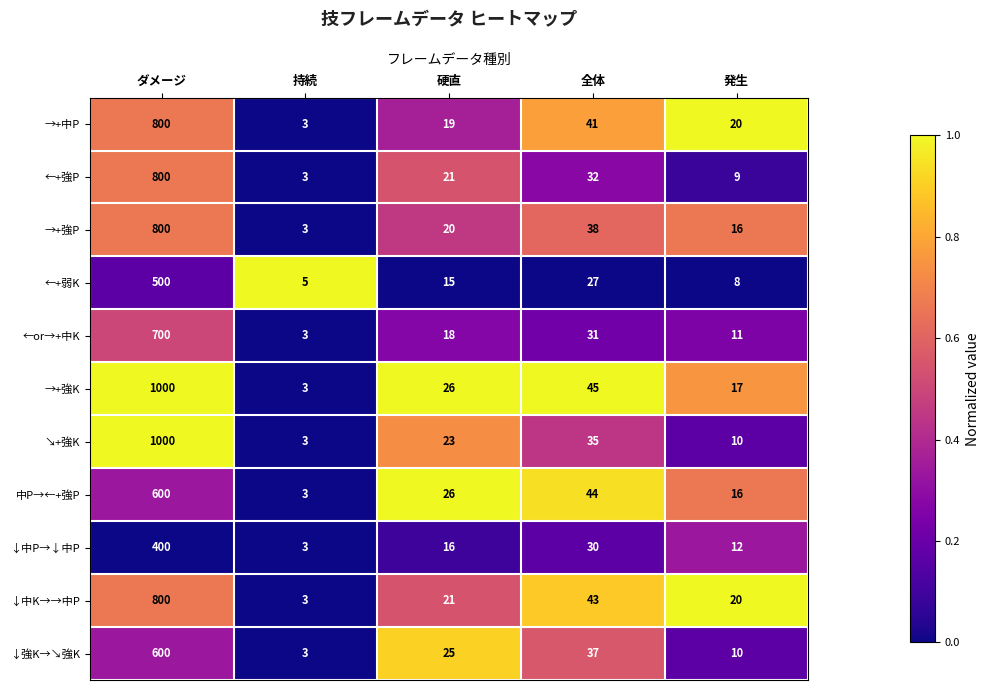

Count the number of categories in the chart.

5